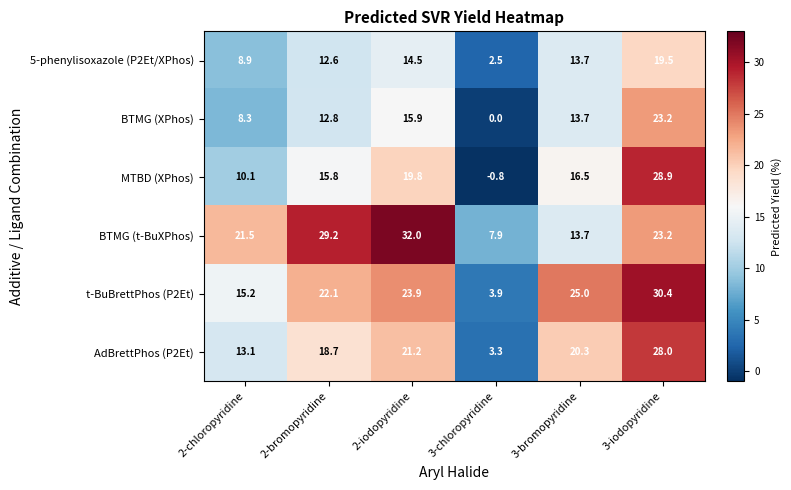

At how many categories does at least one series exceed 21?

5